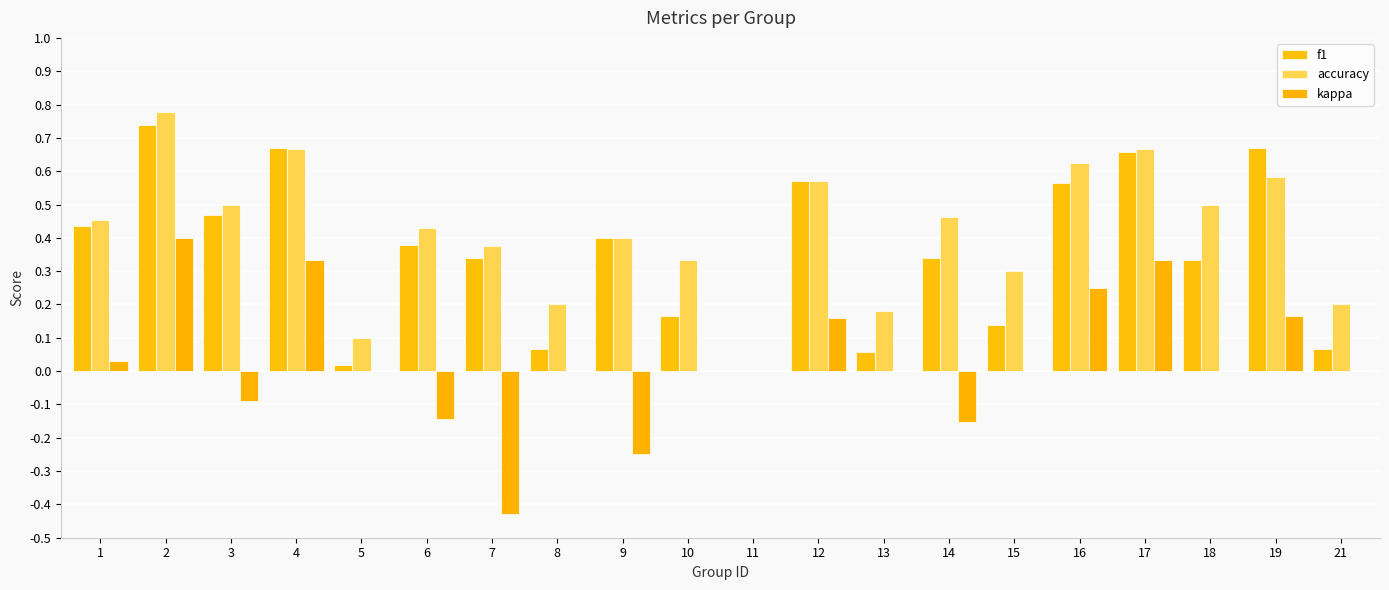

What is the difference between the maximum and second lowest values in the accuracy series?

0.7